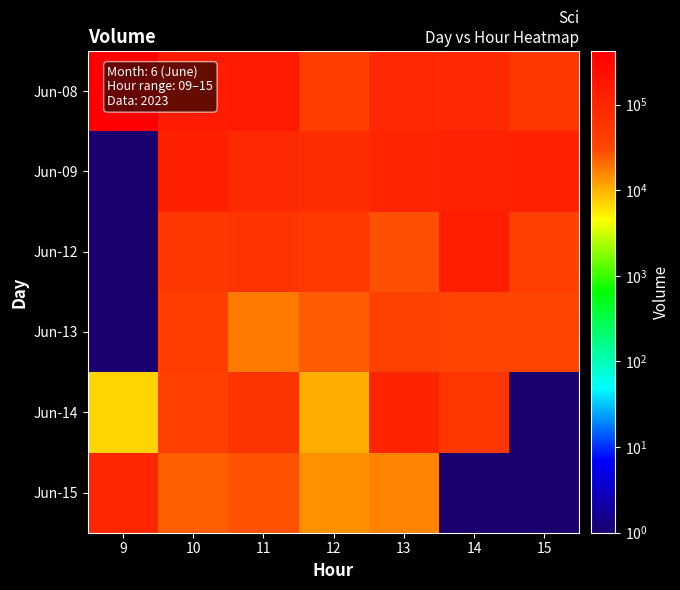

Which has a higher value, 9 or 15?

9